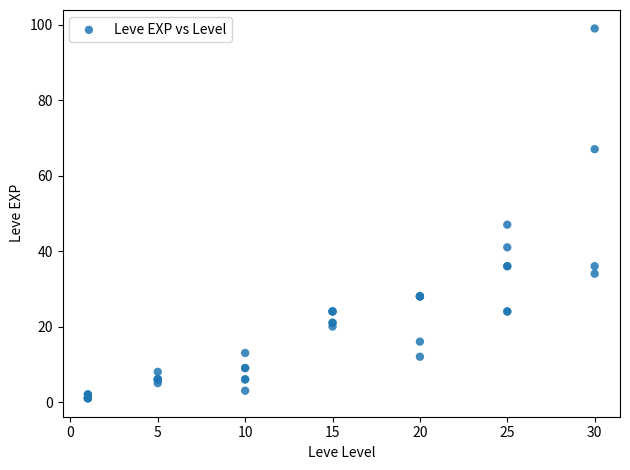

What Y value in the scatter plot is closest to 50?

47